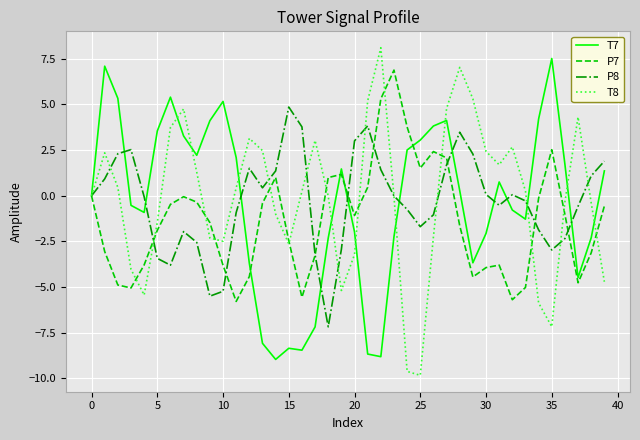

How many distinct data groups are displayed?

4